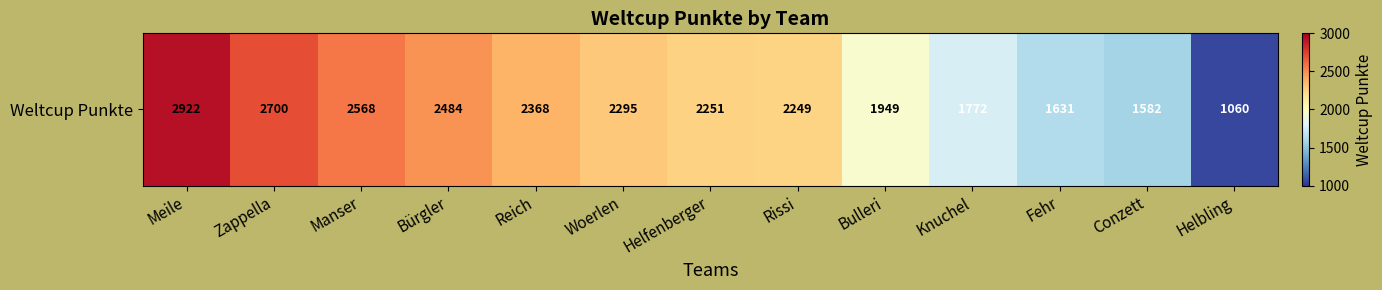

The value at Helfenberger is 797. True or false?

False